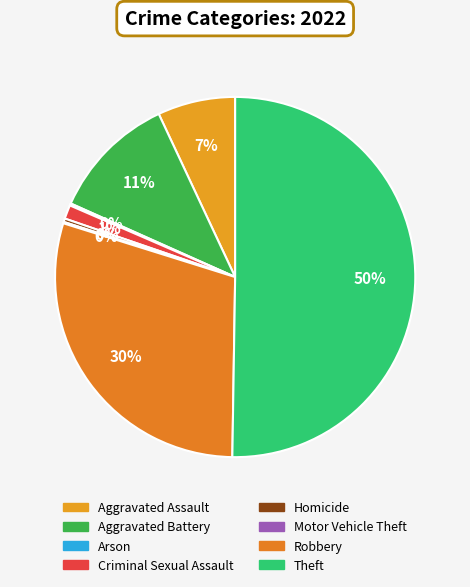

The Aggravated Battery slice represents 11% of the pie. True or false?

True